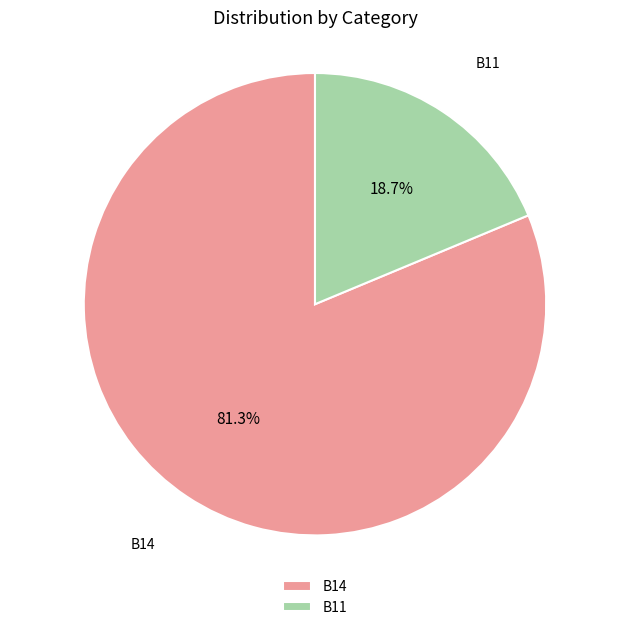

To the nearest percent, what is the difference between the largest and smallest slice percentages?

63%